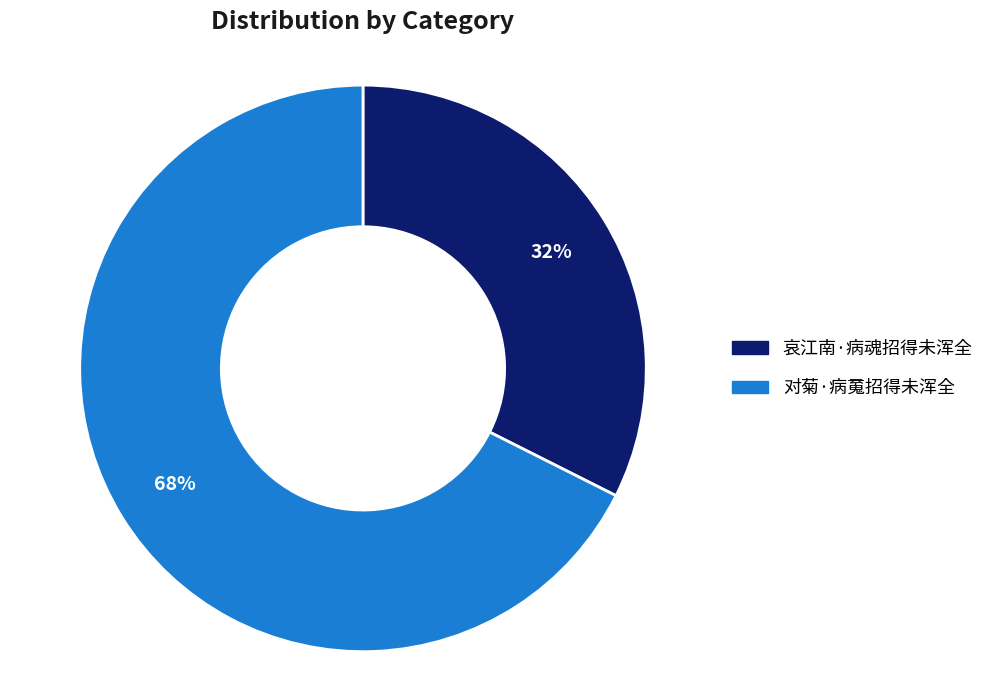

Count the number of slices in the pie.

2